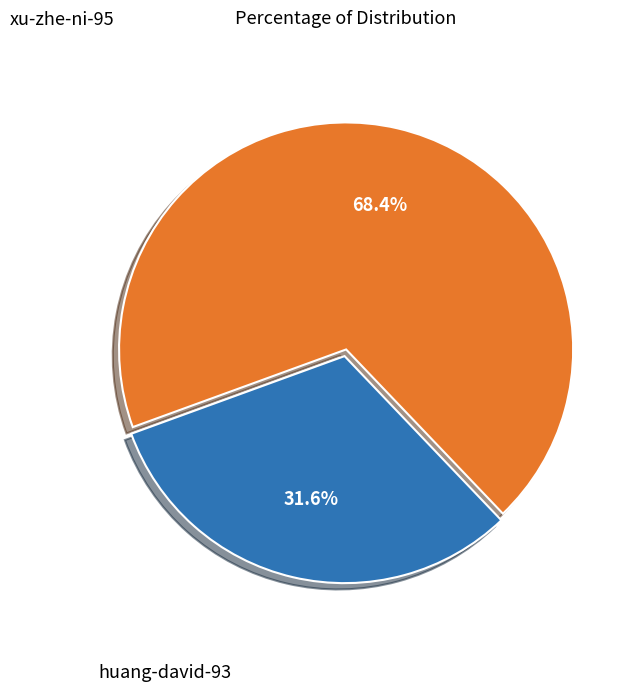

The xu-zhe-ni-95 slice represents 57% of the pie. True or false?

False